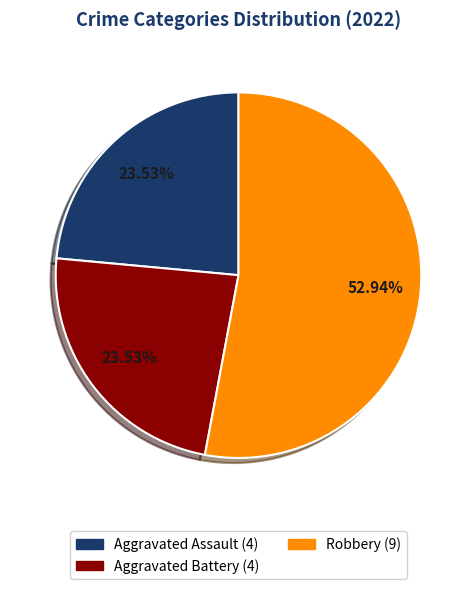

To the nearest percent, what is the difference between the largest and smallest slice percentages?

29%